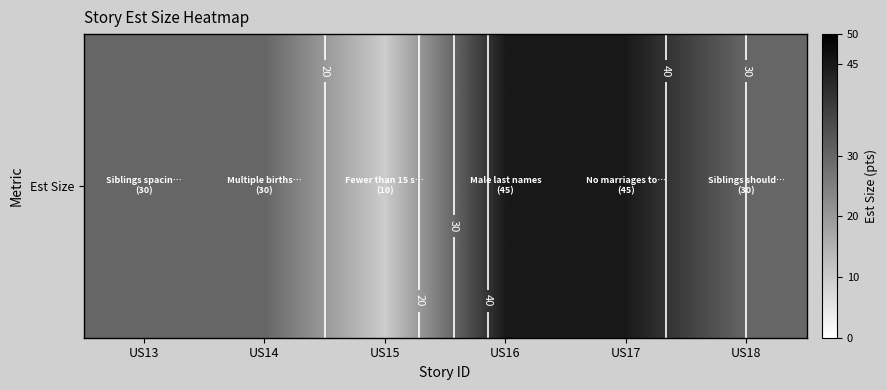

Reading left to right, what are all the values shown in this chart?

30	30	10	45	45	30